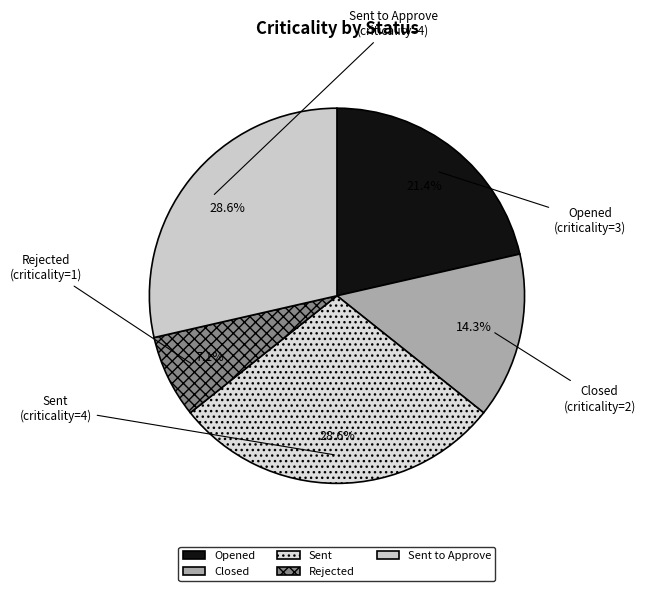

How many slices are in this pie chart?

5